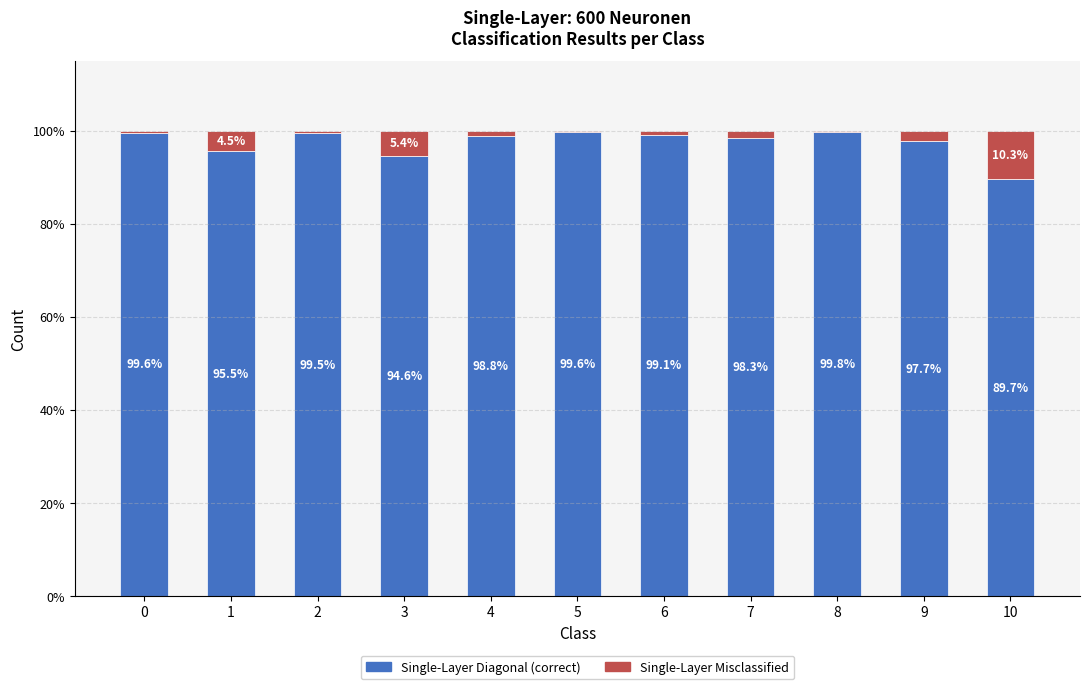

What is the maximum value for Single-Layer Diagonal (correct)?

99.8